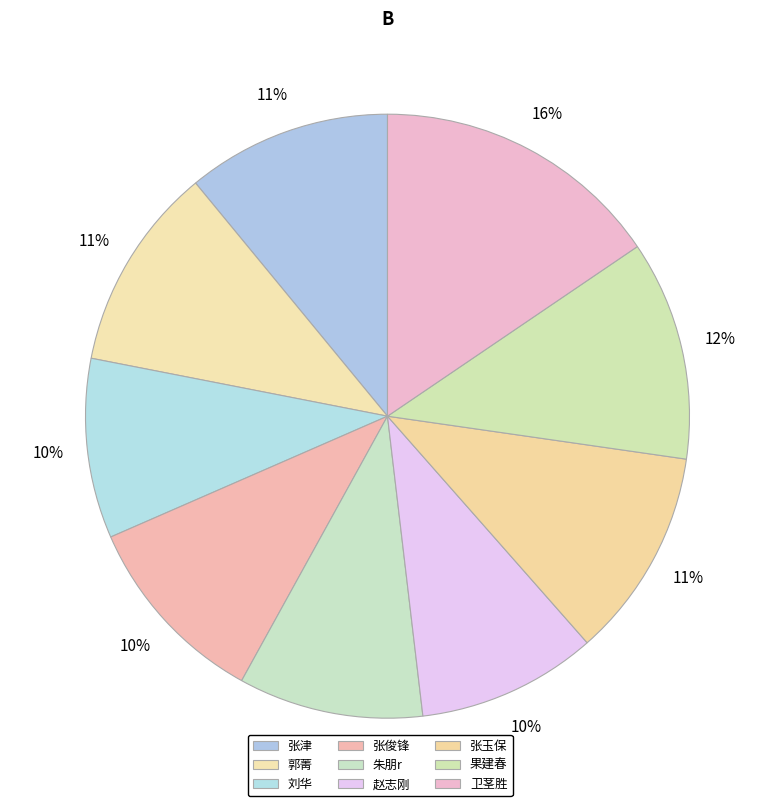

How many segments does this pie chart have?

9